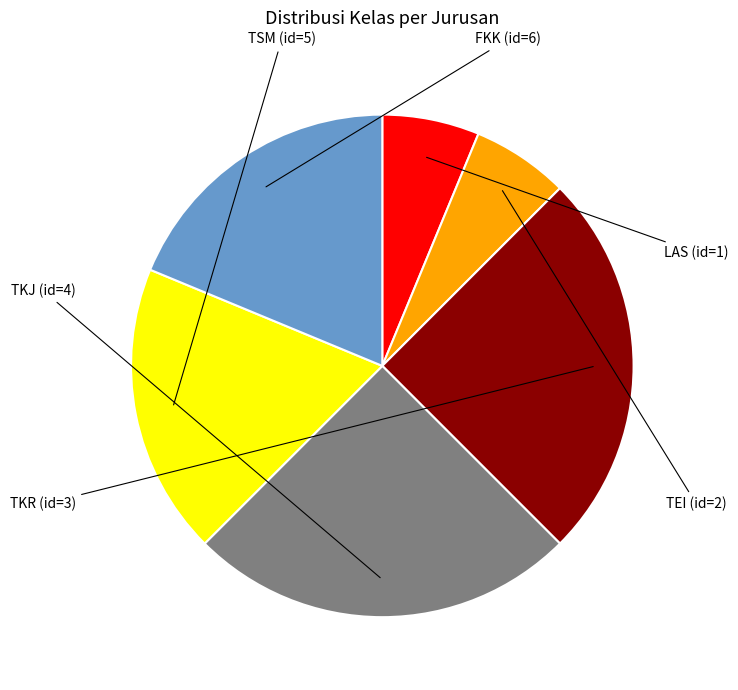

Is there a majority slice in this chart?

No